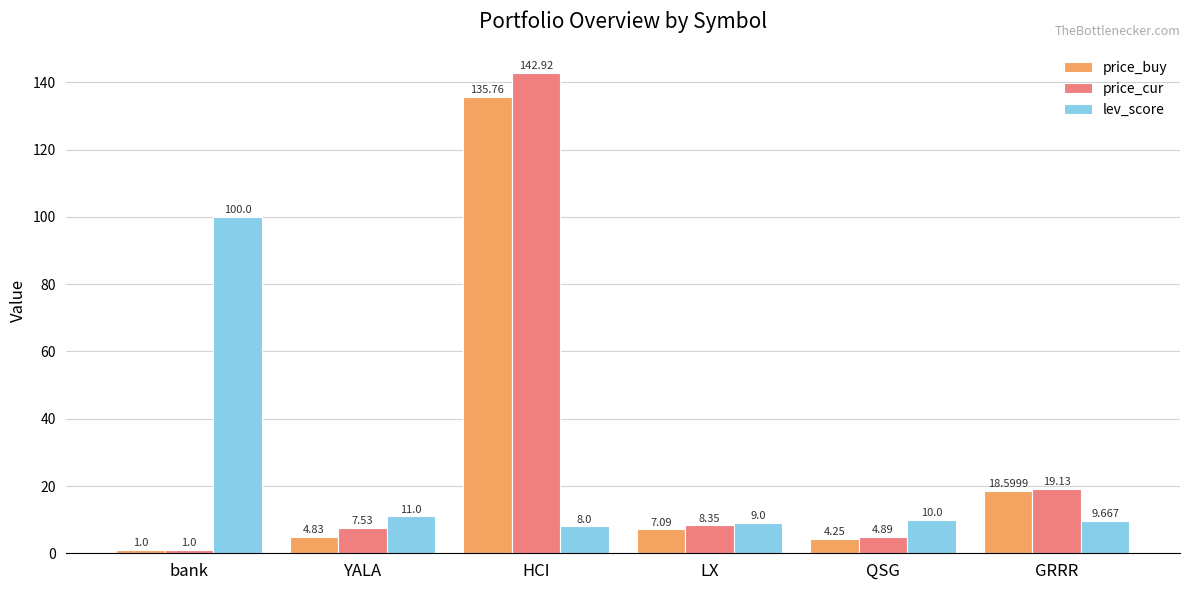

What is the average value of the price_buy series?

28.6